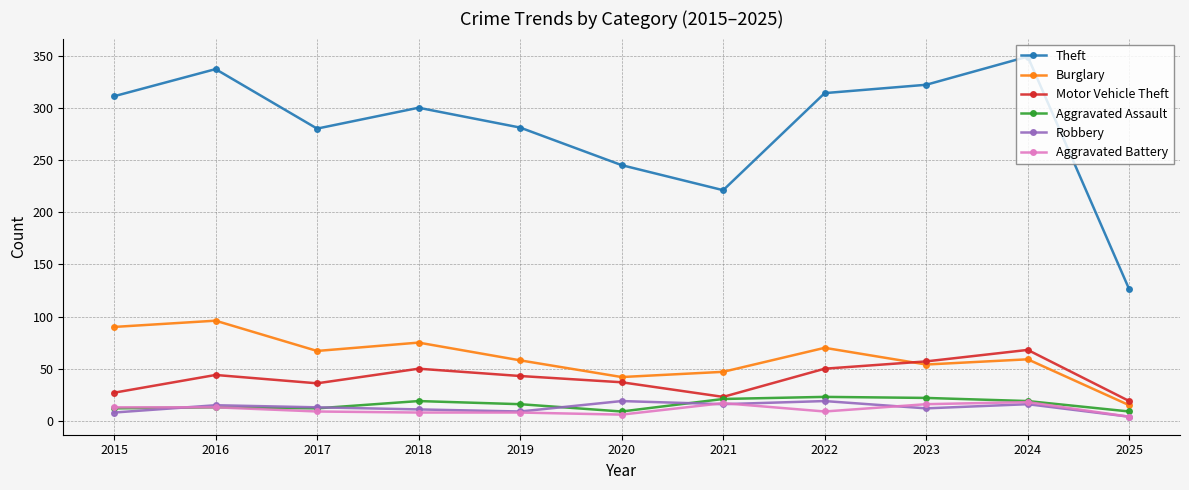

What are all the series names shown in the legend?

Theft, Burglary, Motor Vehicle Theft, Aggravated Assault, Robbery, Aggravated Battery